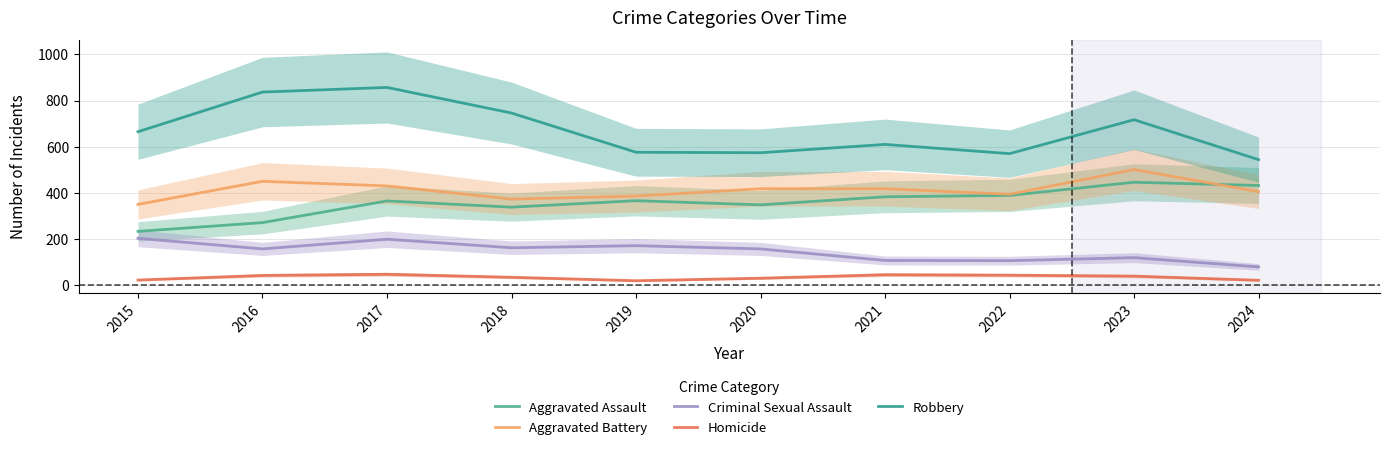

At which category does Aggravated Battery reach its first local peak?

2016